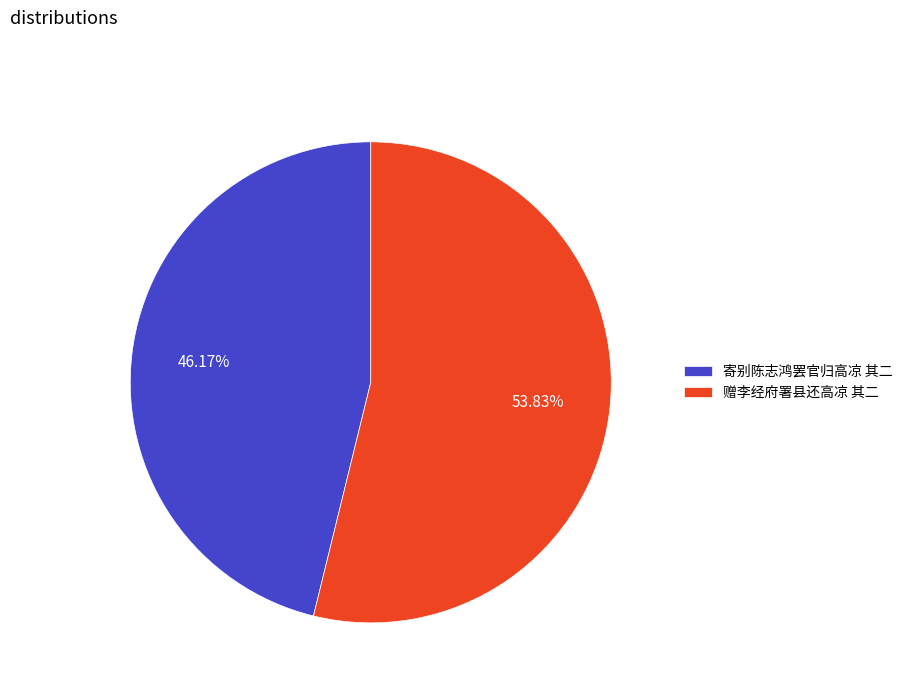

Which category has the smallest portion of the pie?

寄别陈志鸿罢官归高凉 其二